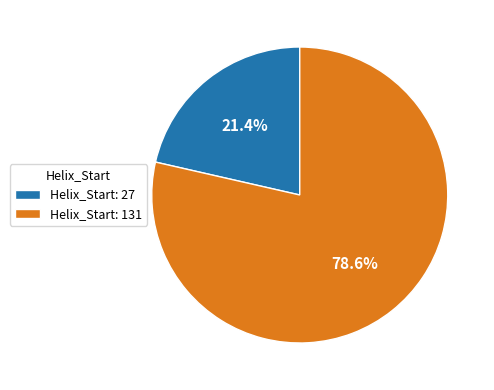

Does Helix_Start: 27 account for over 50% of the chart?

No